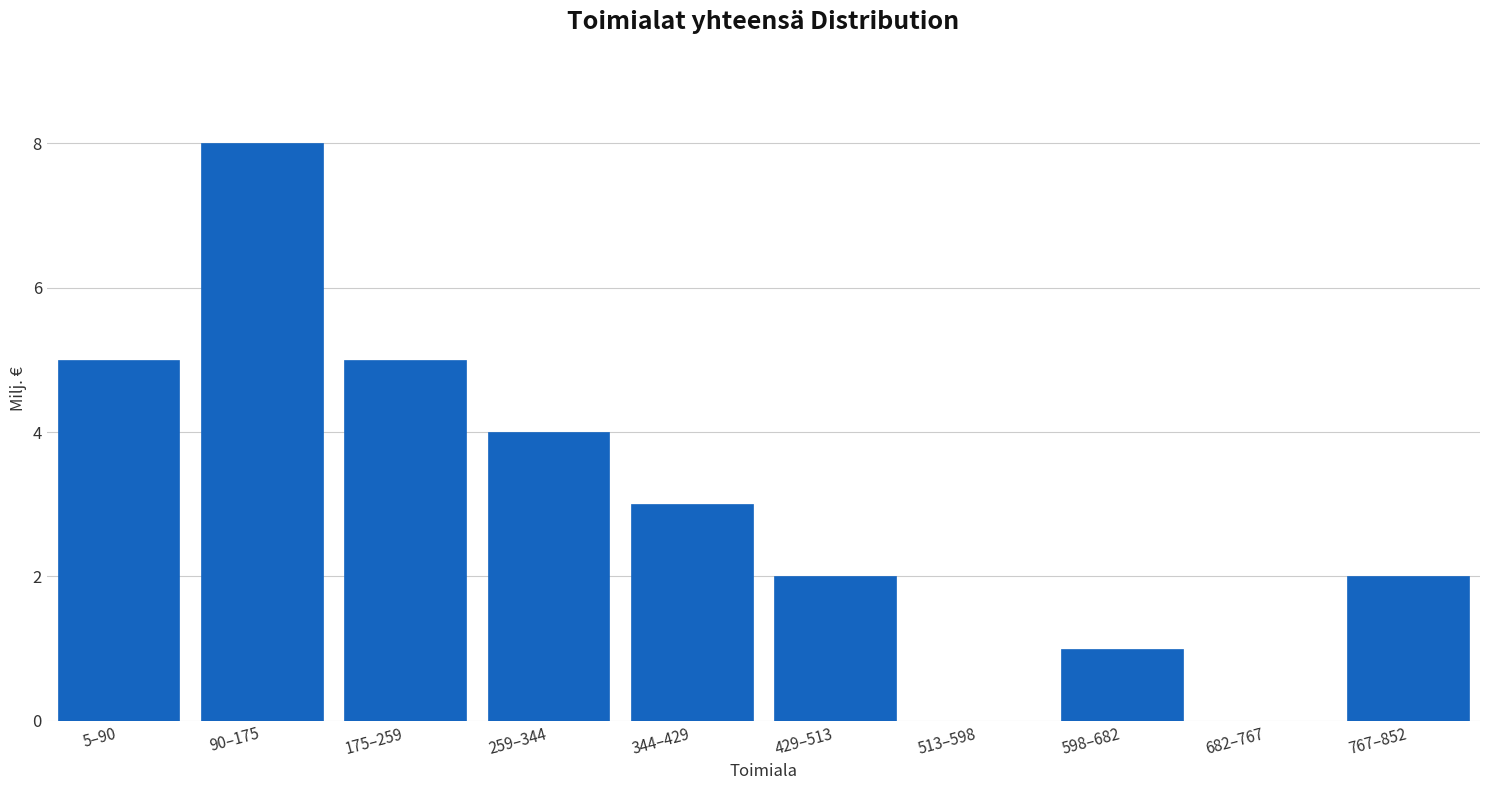

Reading left to right, extract all data points from this chart.

5–90=5	90–175=8	175–259=5	259–344=4	344–429=3	429–513=2	513–598=0	598–682=1	682–767=0	767–852=2